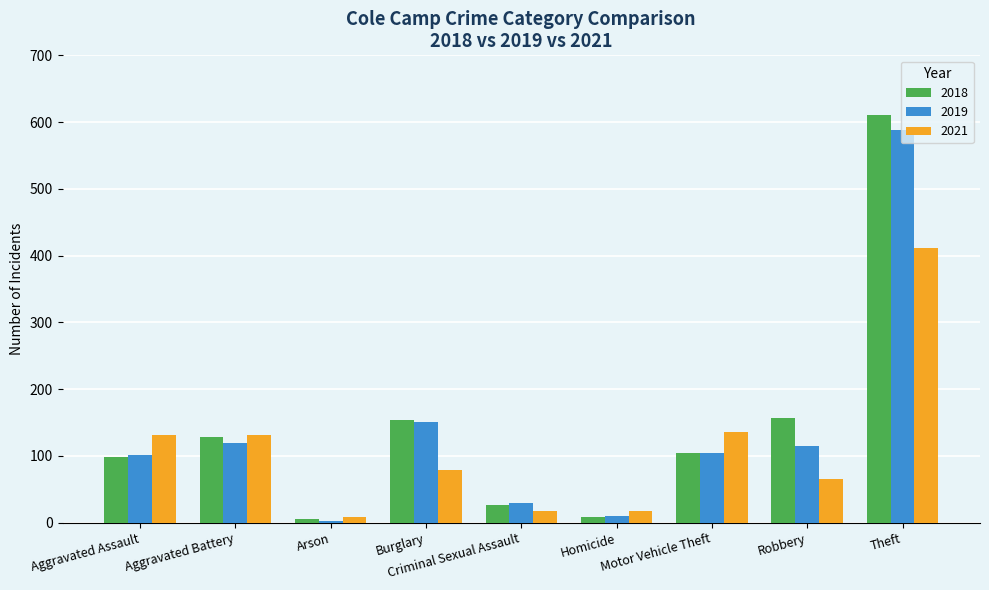

Which series has the largest range (max minus min)?

2018